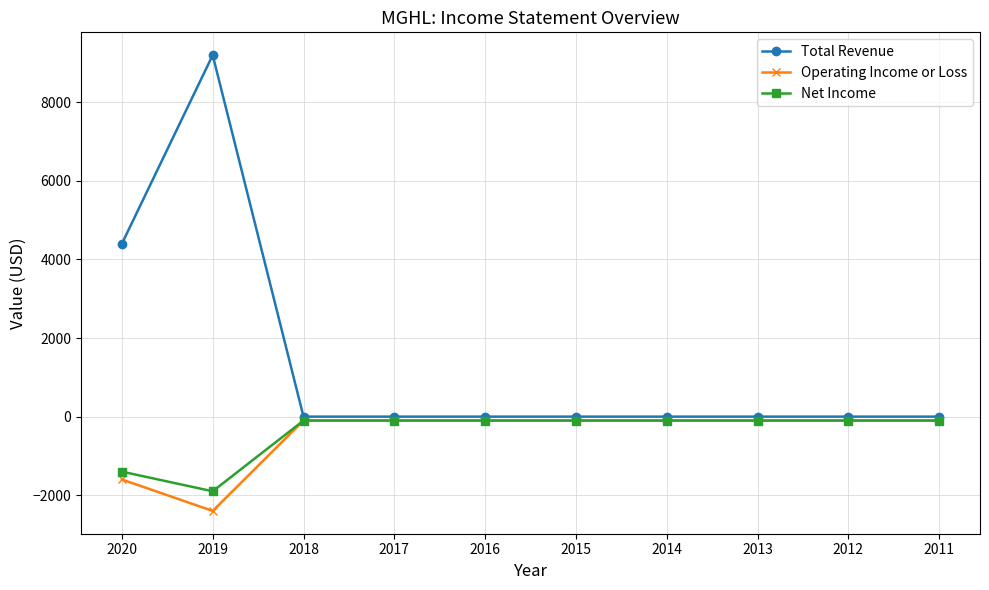

Where is Total Revenue nearest to the value 4600?

2020